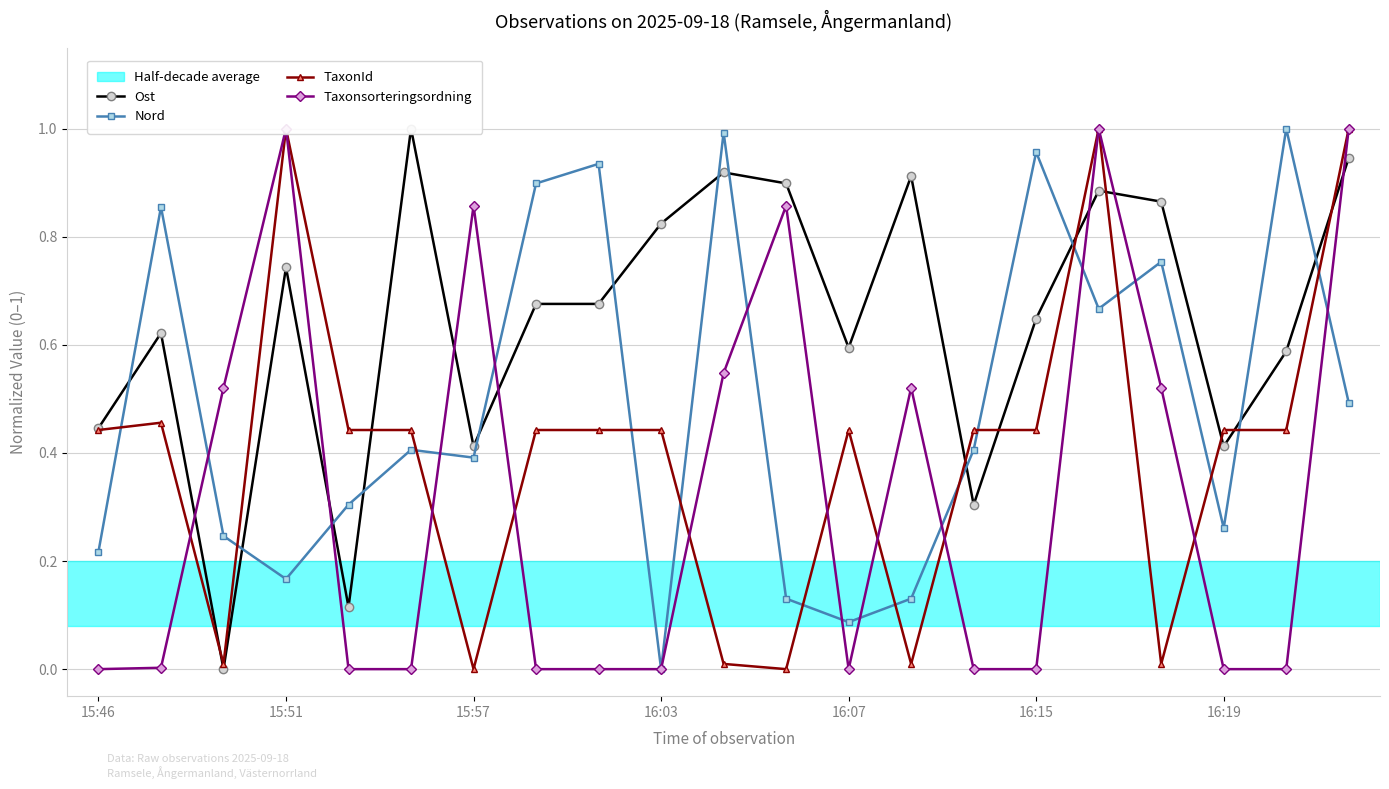

How many interior local valleys does the Ost series have?

6